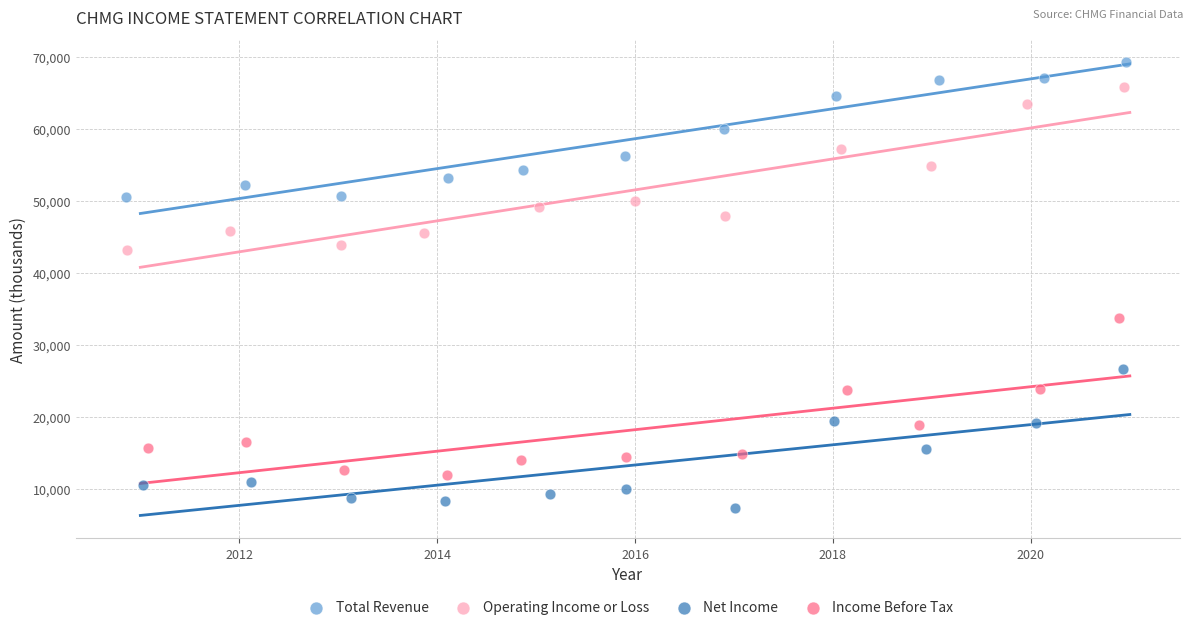

Which series reaches the maximum Y coordinate?

Total Revenue